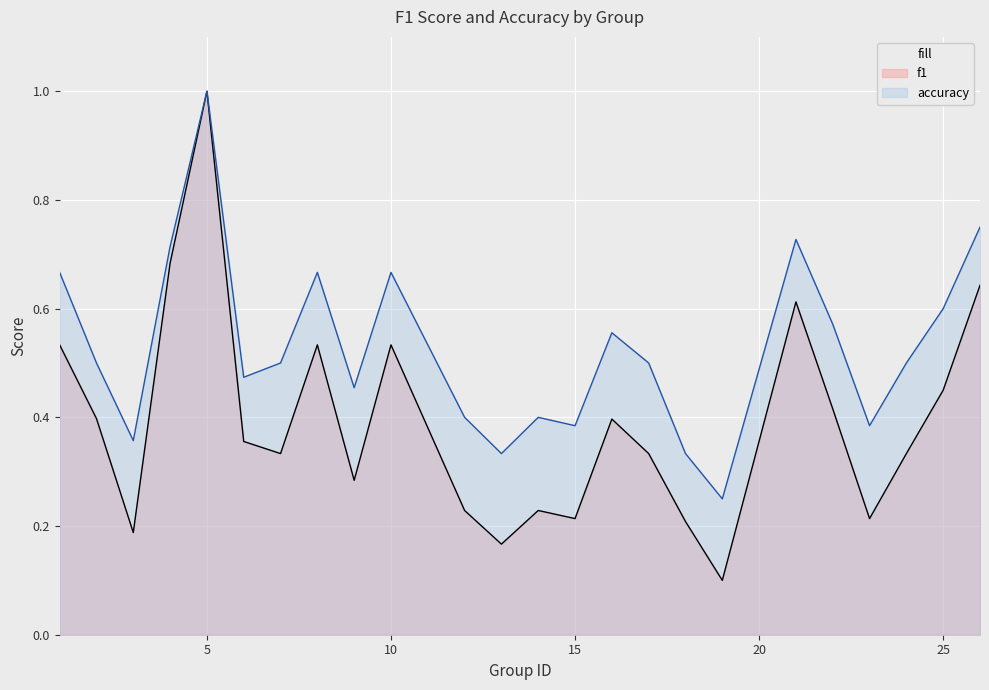

The value of accuracy at 3 is 0.6. True or false?

False